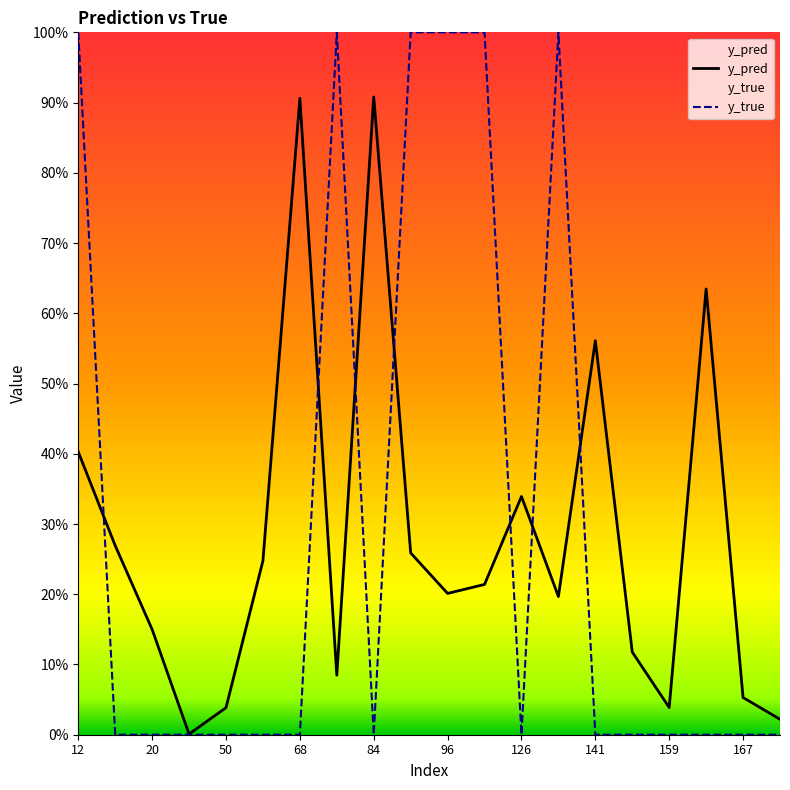

Reading left to right, transcribe all the data shown in this chart.

y_pred: 0.4	0.3	0.1	0.0	0.0	0.2	0.9	0.1	0.9	0.3	0.2	0.2	0.3	0.2	0.6	0.1	0.0	0.6	0.1	0.0
y_true: 1.0	0.0	0.0	0.0	0.0	0.0	0.0	1.0	0.0	1.0	1.0	1.0	0.0	1.0	0.0	0.0	0.0	0.0	0.0	0.0